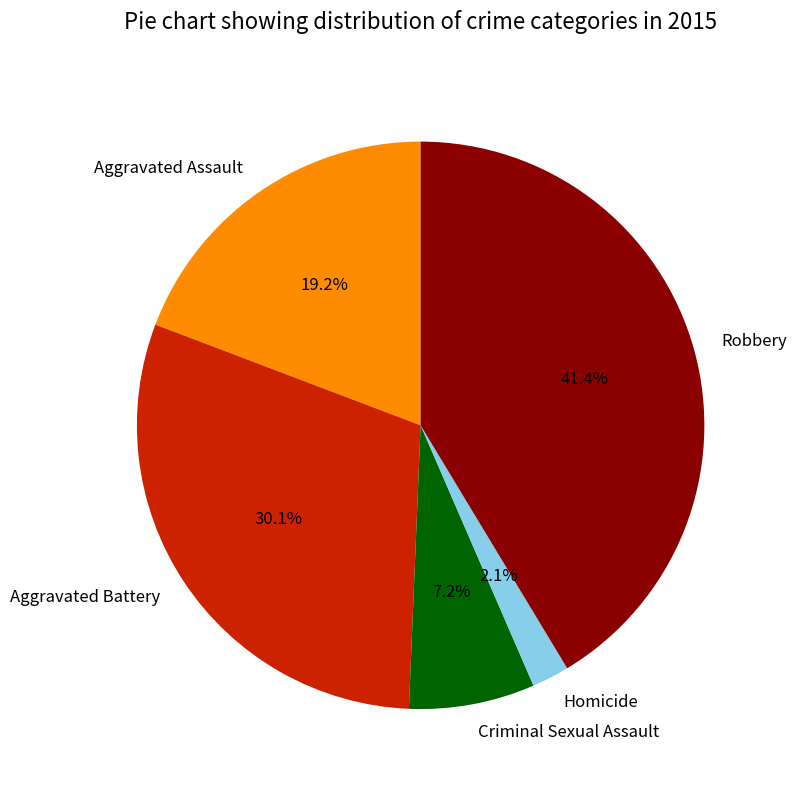

To the nearest percent, what percentage of the pie is Robbery?

41%